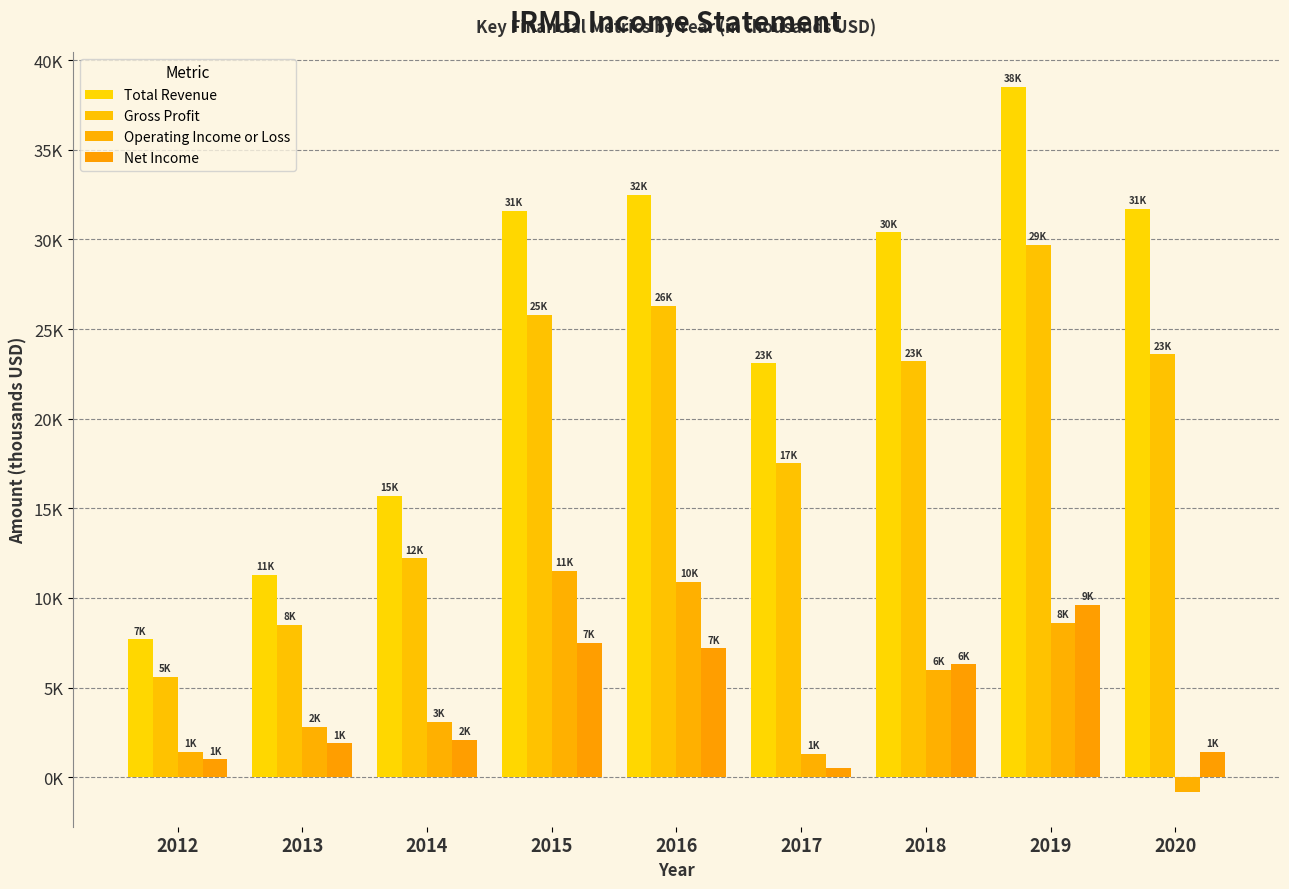

Rank the series at 2014 from lowest to highest value.

Net Income, Operating Income or Loss, Gross Profit, Total Revenue